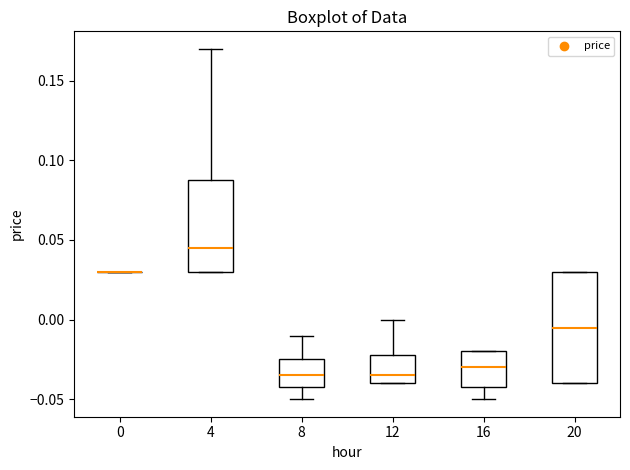

Reading left to right, transcribe this box plot: for each box, give where its median line is, the range the box spans, and where its two whiskers end, as read against the y-axis. The values are not printed on the chart, so give them approximately, as read against the axis.

0: box collapsed to a line at 0.030, whiskers 0.030 to 0.030
4: median 0.045, box 0.030 to 0.090, whiskers 0.030 to 0.170
8: median -0.035, box -0.040 to -0.025, whiskers -0.050 to -0.010
12: median -0.035, box -0.040 to -0.020, whiskers -0.040 to 0.000
16: median -0.030, box -0.040 to -0.020, whiskers -0.050 to -0.020
20: median -0.005, box -0.040 to 0.030, whiskers -0.040 to 0.030